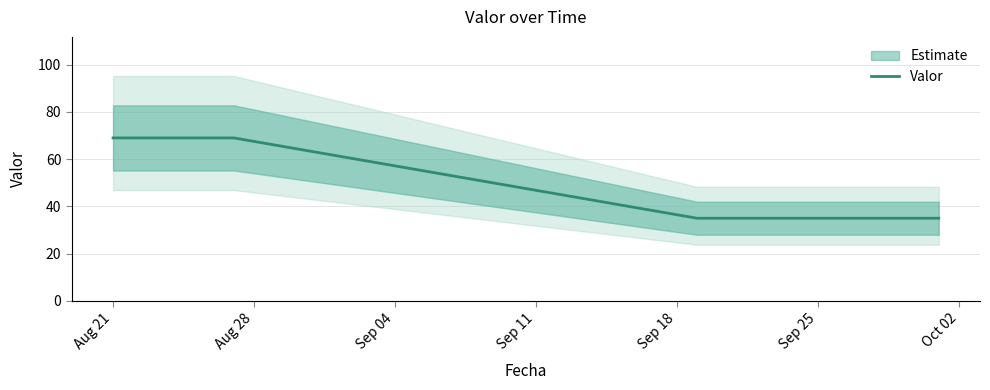

What is the label of the 20th point from the right?

Aug 21